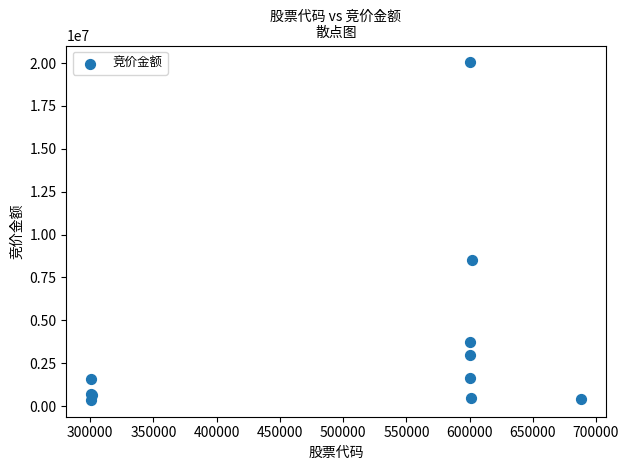

What Y value in the scatter plot is closest to 10202141?

8540448